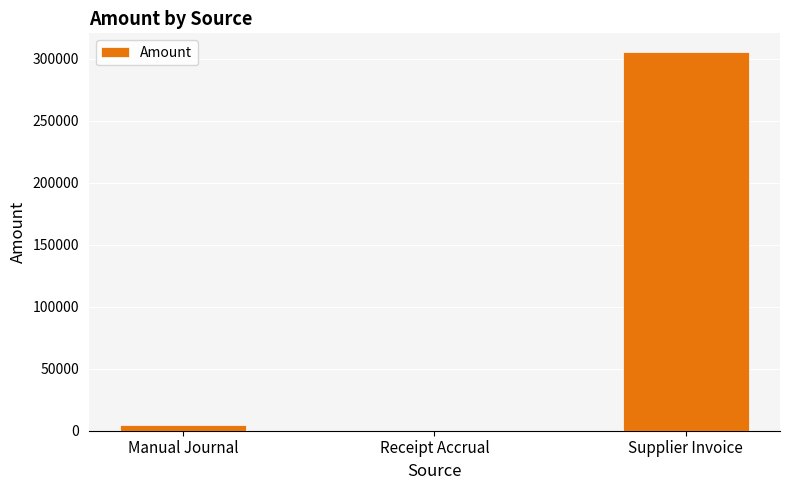

What is the change in value from Manual Journal to Receipt Accrual?

-4887.5